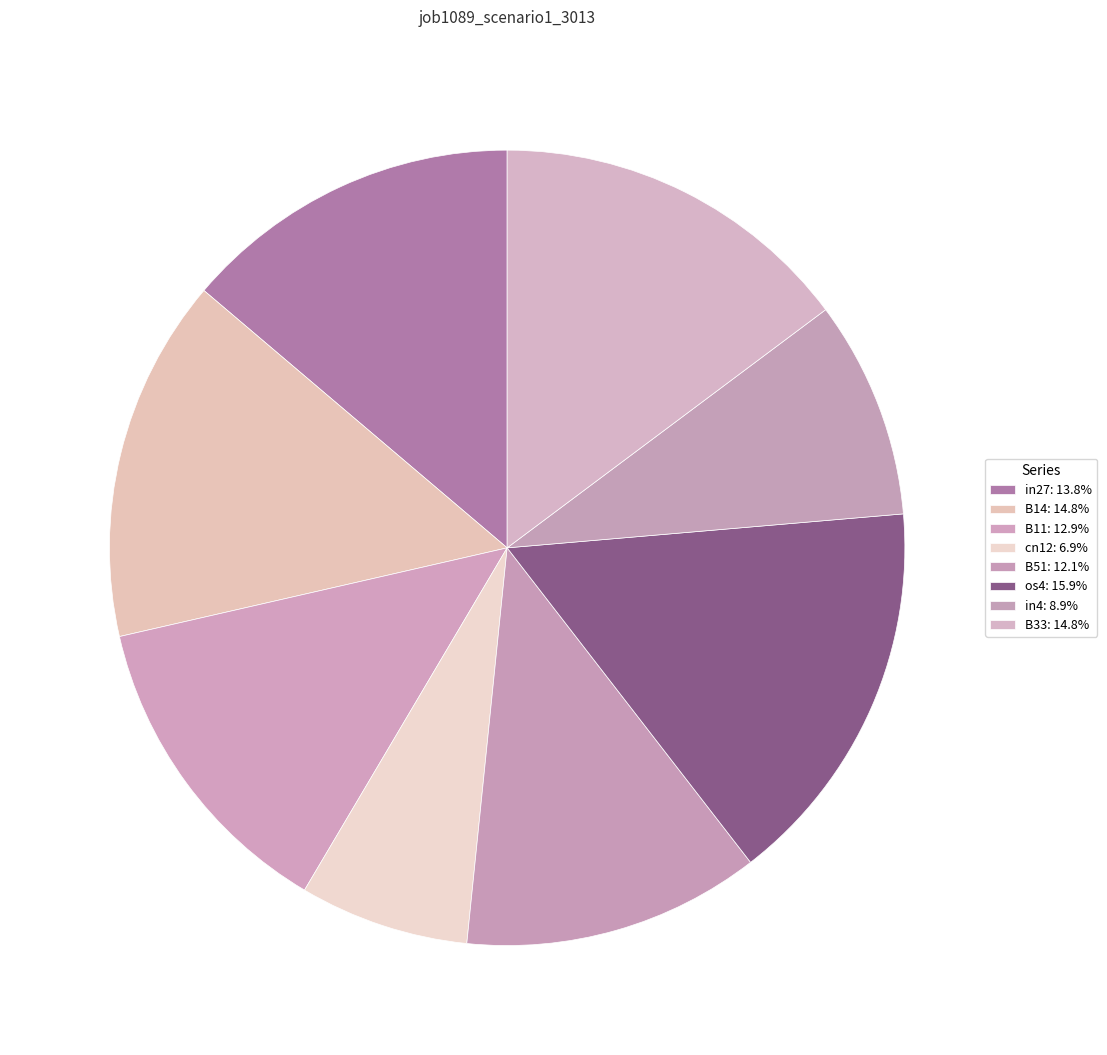

How many slices are in this pie chart?

8